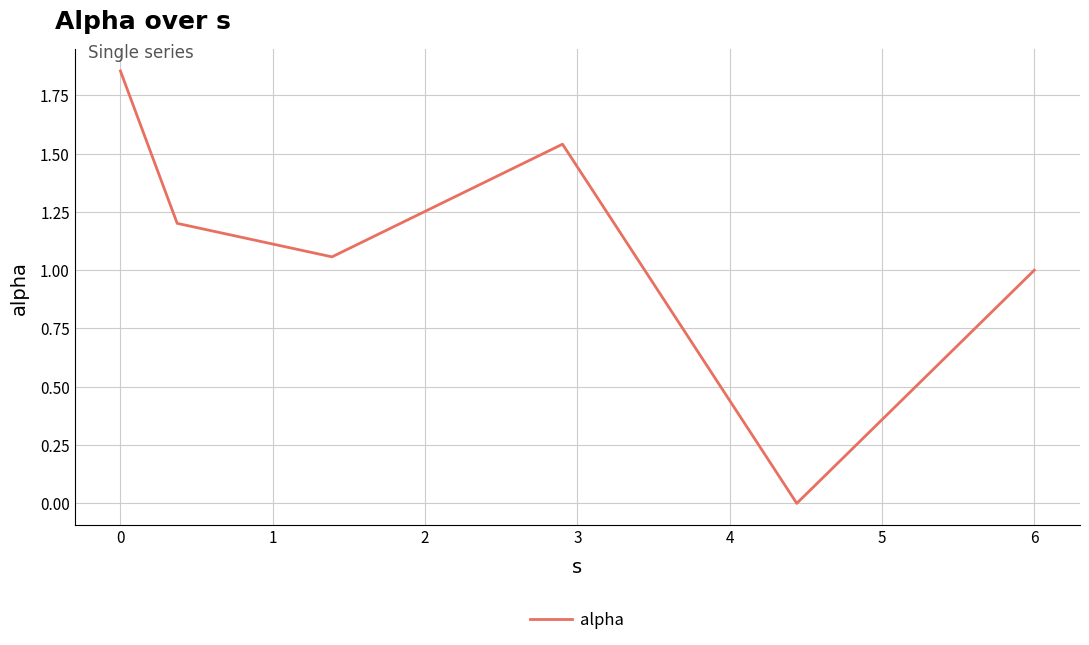

How many interior local valleys (lower than both neighbors) does the data have?

2